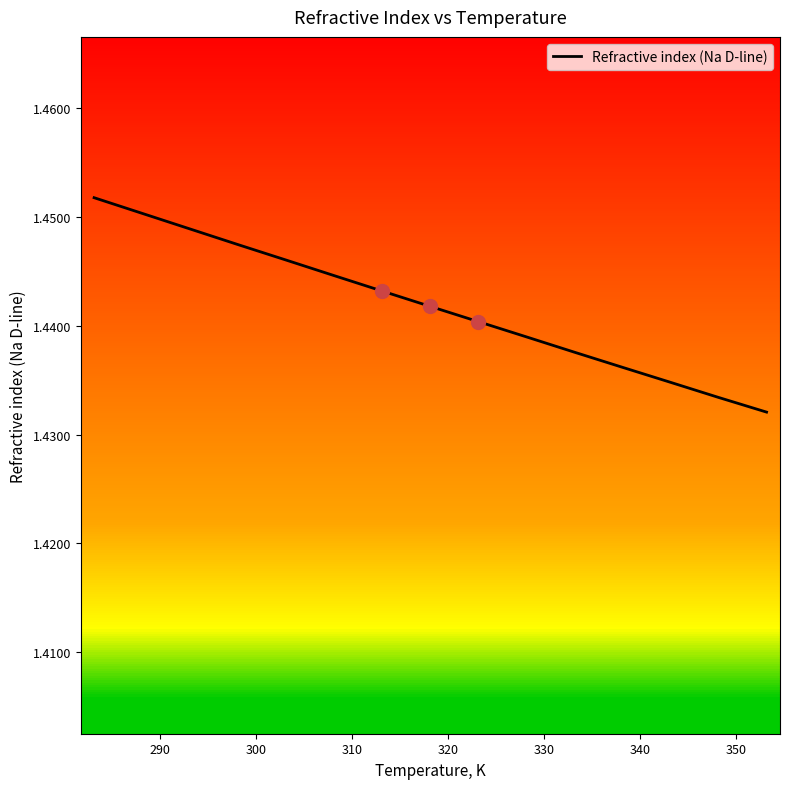

What is the average value?

1.4